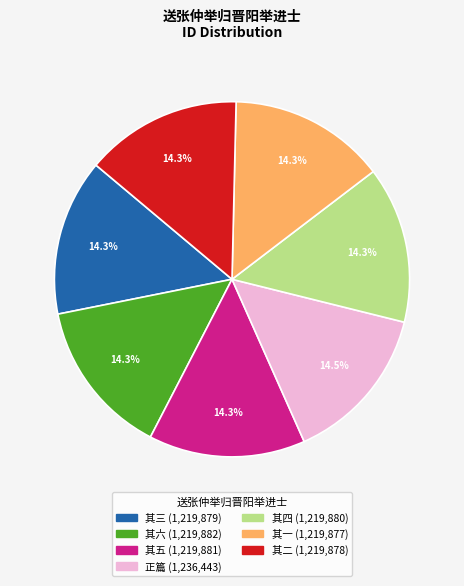

Does any single category account for the majority?

No